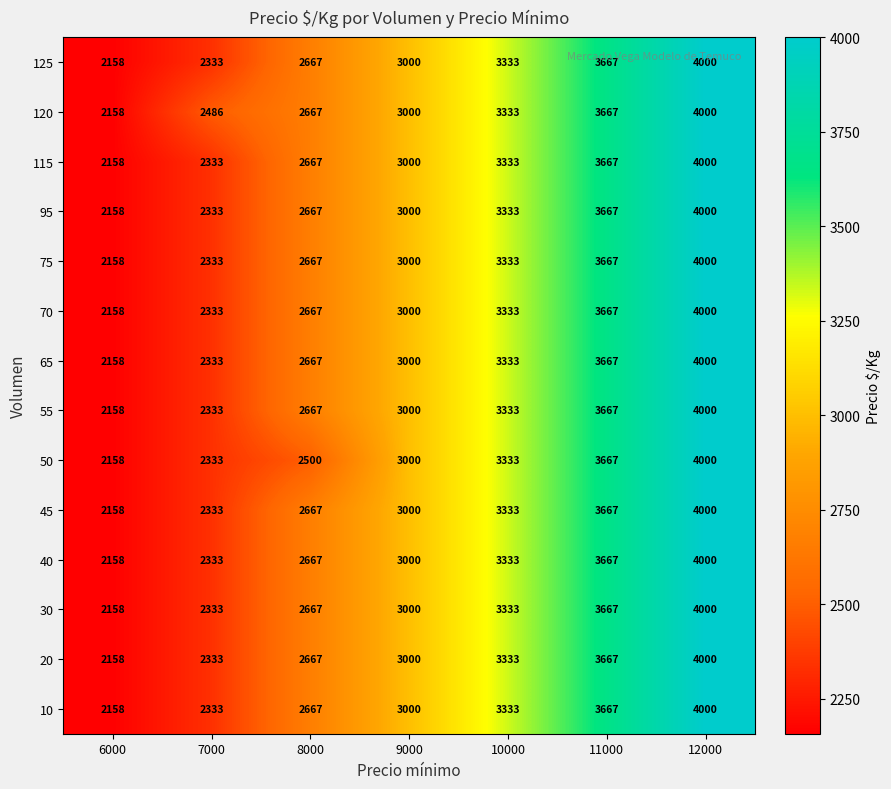

List the labels in order of 120 value, largest first.

12000, 11000, 10000, 9000, 8000, 7000, 6000